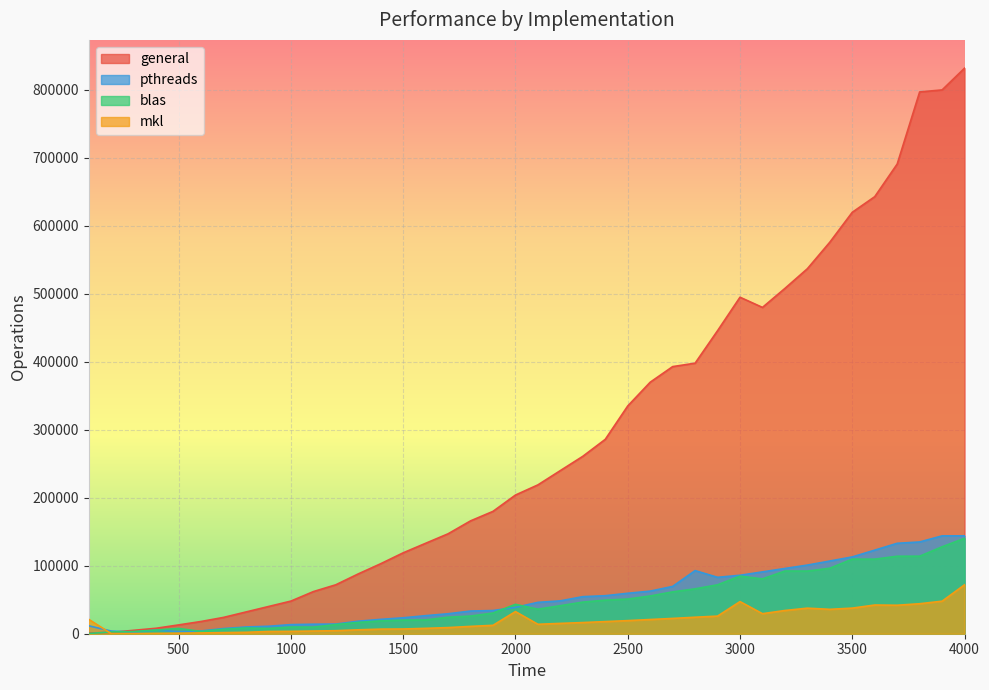

Reading right to left, list all the values displayed in this chart.

general: 832001	800000	797031	690995	642962	620001	576000	536965	507998	480034	495033	445767	397997	392966	369976	335035	285964	260998	239997	218963	204000	180002	166003	147008	133034	119001	102991	87999	71997	61964	47999	39998	31999	23997	17999	12965	8030	4999	2000	1001
pthreads: 143996	143960	135001	133036	122970	112998	106965	100964	95996	90962	85993	82992	92854	69583	62671	59501	55926	54528	48346	46152	38710	34116	33374	29377	26572	23444	21135	18412	14210	13978	13384	10984	9887	7585	4061	3111	5197	2408	3898	11635
blas: 140379	127897	114063	113992	109697	109721	96343	92173	92231	80641	84741	71958	66046	61563	55499	51019	49380	46505	41231	36089	43233	30385	25952	24302	20255	20006	18885	16630	13468	9672	9794	7804	8416	6533	3398	7755	5397	3284	2568	362
mkl: 71998	47877	44123	41907	42222	37677	35891	37611	34167	29485	47240	25908	24270	22511	20903	19278	17848	16434	15199	13883	32564	12360	10791	9034	7909	6956	6770	5759	4439	3960	3501	3274	2101	1618	1146	798	505	210	104	21130